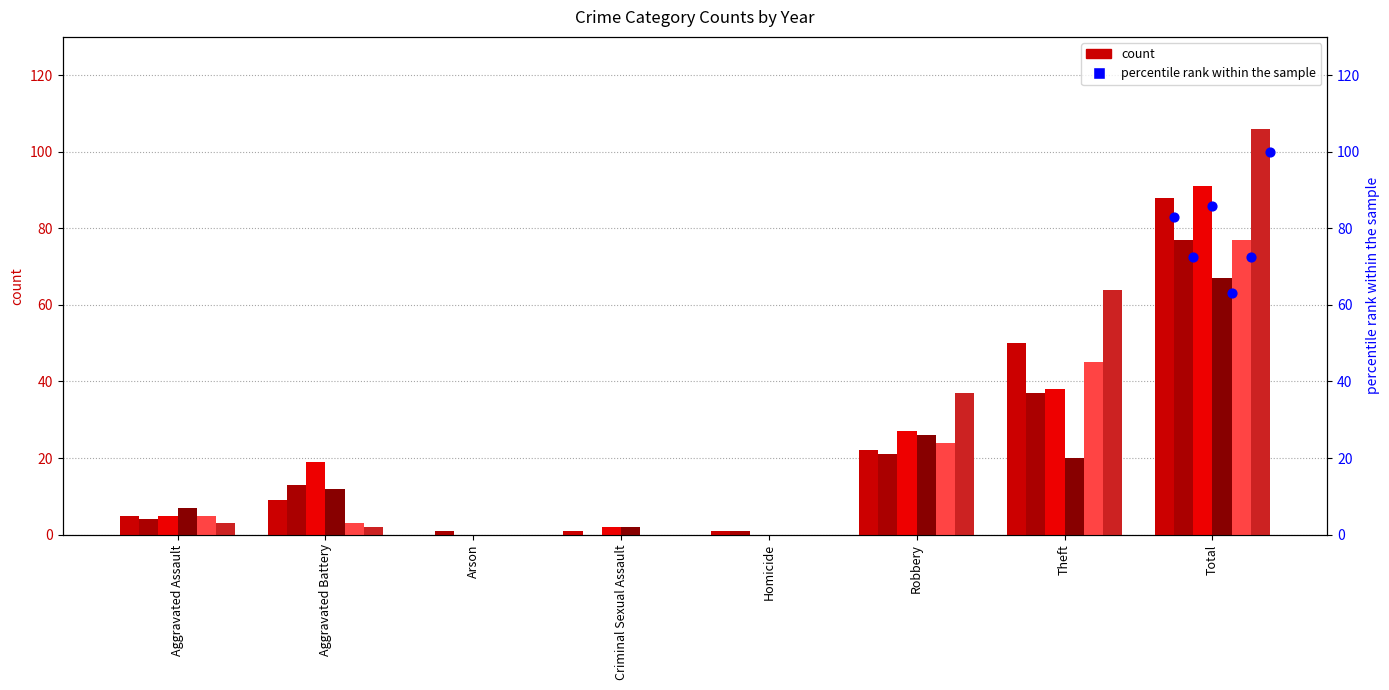

At how many categories does at least one series exceed 60?

2